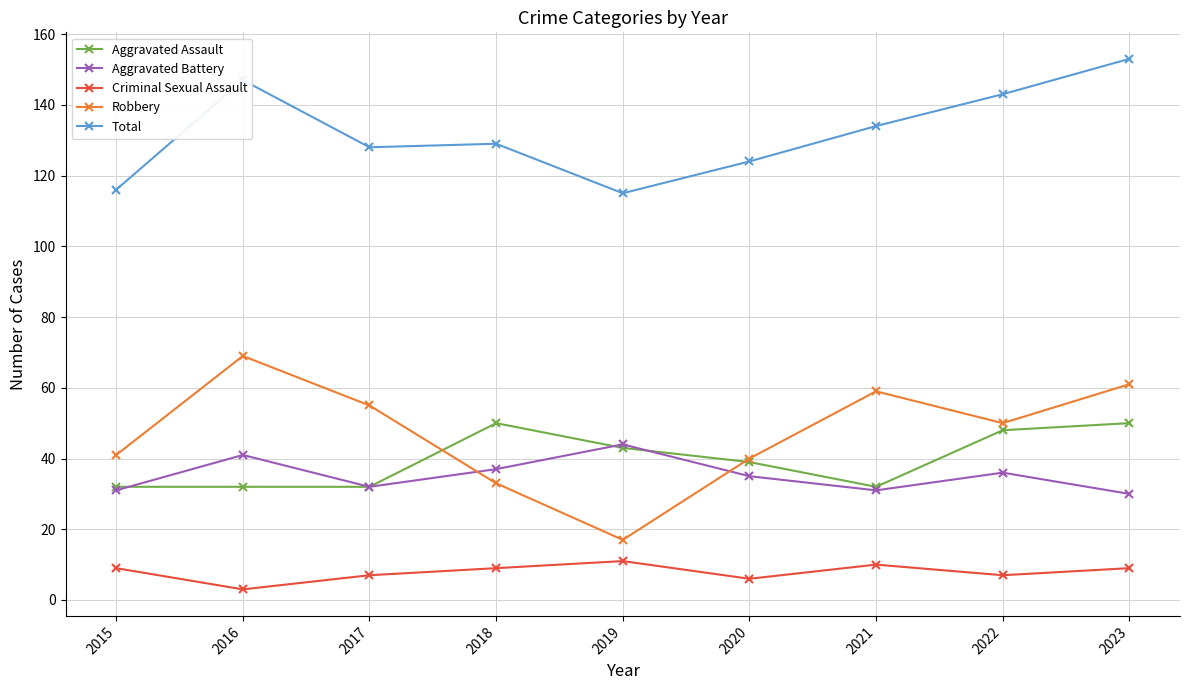

At which category does the chart reach its peak across all series?

2023